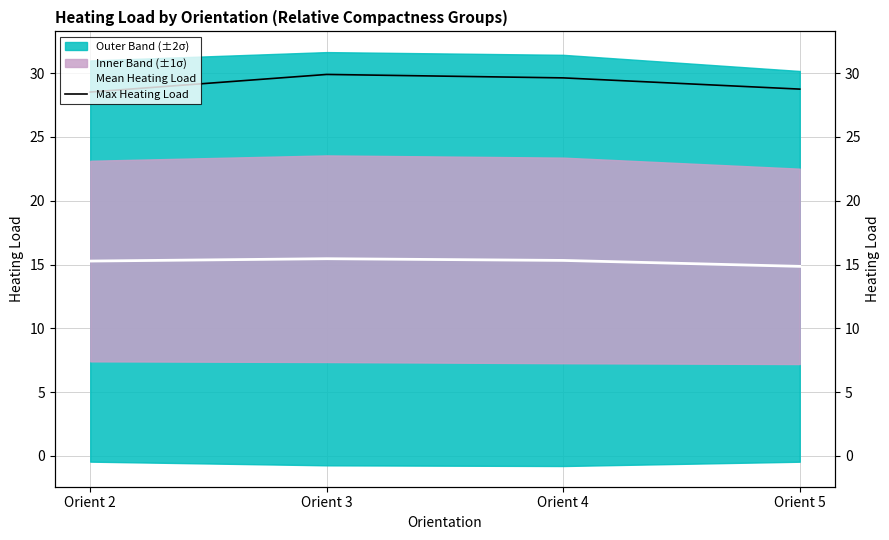

What is the sum of the Mean Heating Load values at Orient 3 and Orient 2?

30.7